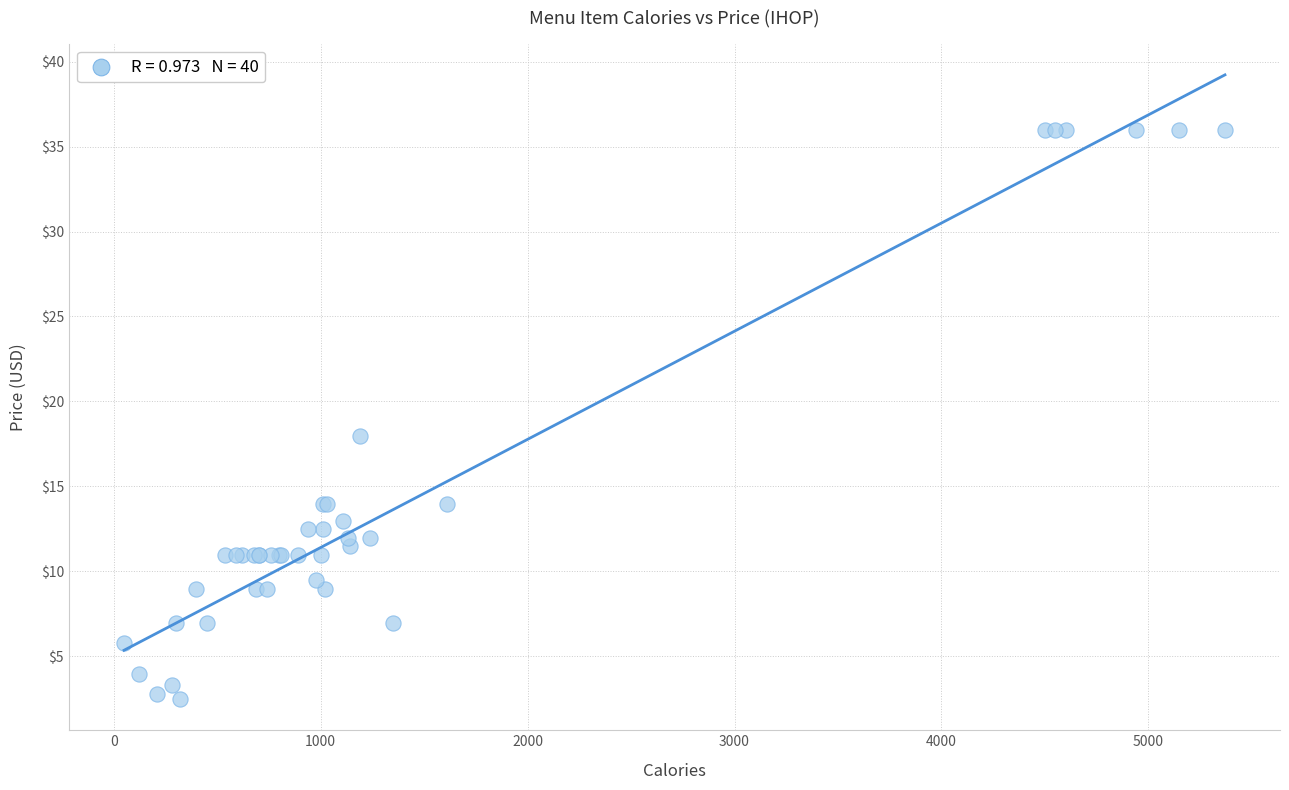

What Y value in the scatter plot is closest to 19?

18.0